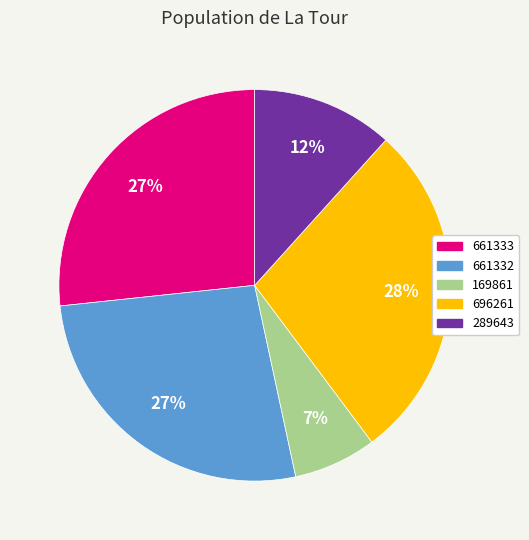

What is the smallest slice in the pie chart?

169861